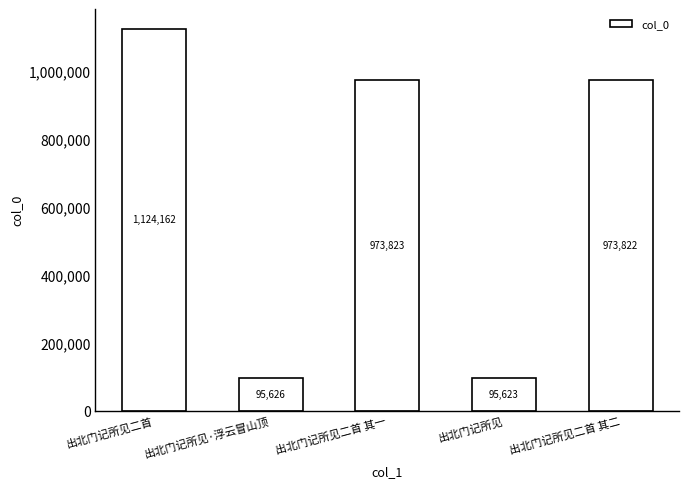

What is the label of the 5th bar from the left?

出北门记所见二首 其二